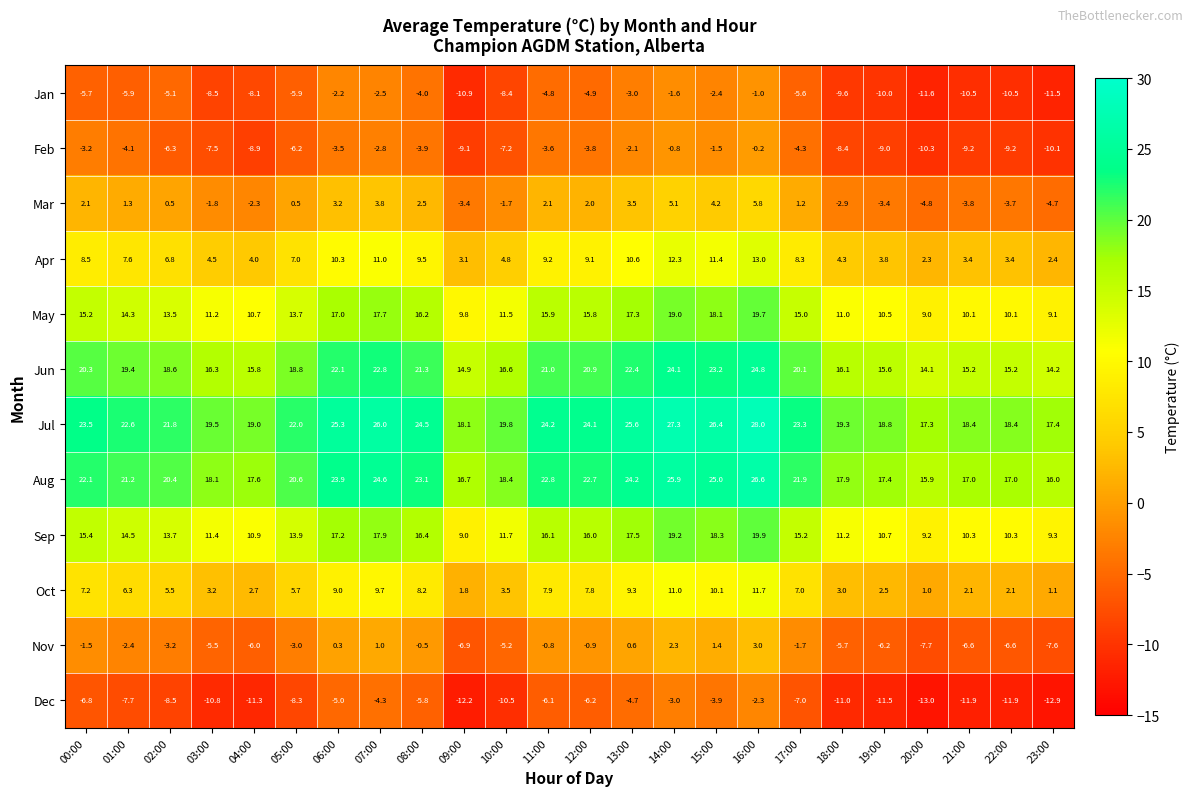

At which category is the sum across all series the highest?

16:00